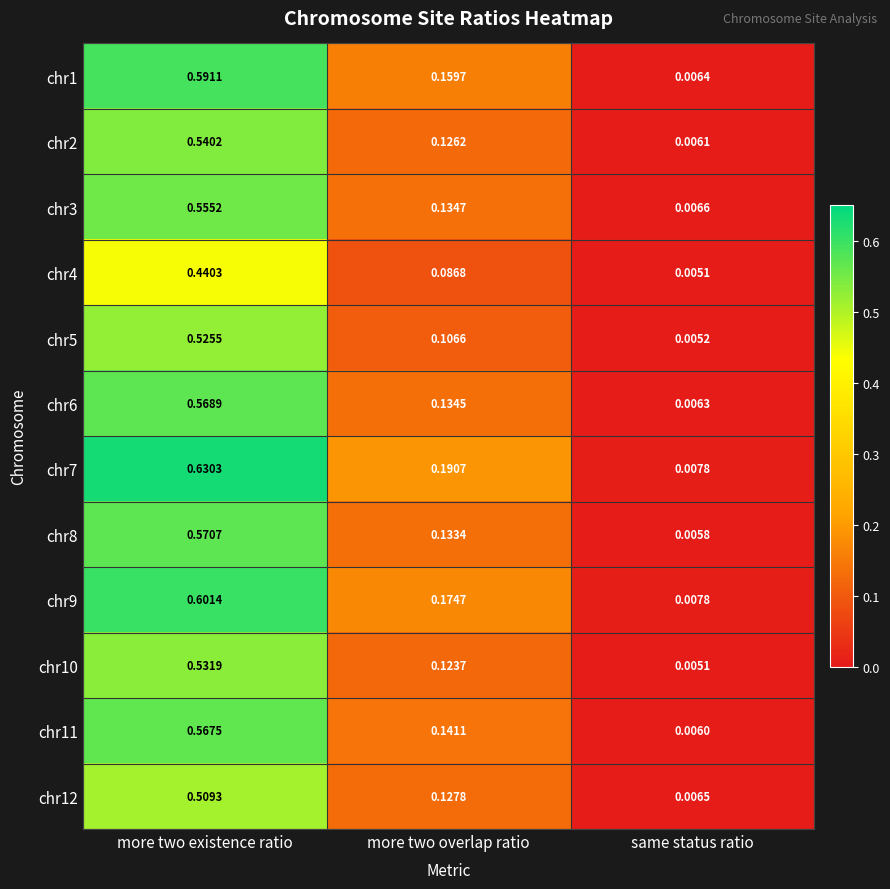

Is the value of chr1 at more two overlap ratio greater than the value of chr4 at more two existence ratio?

No